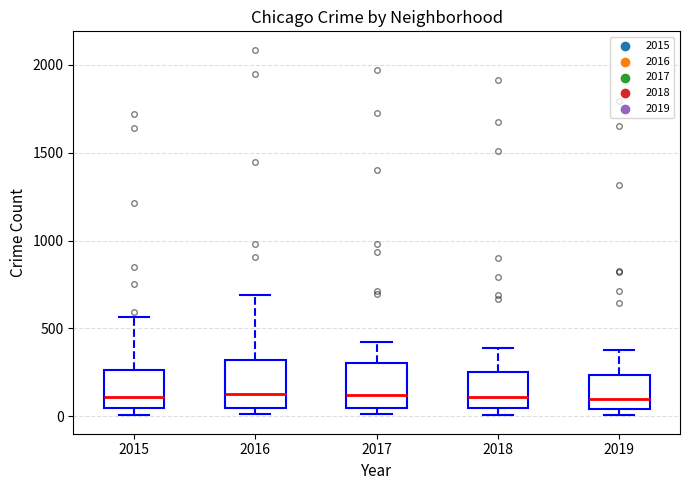

Reading left to right, transcribe this box plot: for each box, give where its median line is, the range the box spans, and where its two whiskers end, as read against the y-axis. The values are not printed on the chart, so give them approximately, as read against the axis.

2015: median 100, box 50 to 250, whiskers 0 to 550
2016: median 150, box 50 to 300, whiskers 0 to 700
2017: median 100, box 50 to 300, whiskers 0 to 400
2018: median 100, box 50 to 250, whiskers 0 to 400
2019: median 100, box 50 to 250, whiskers 0 to 400